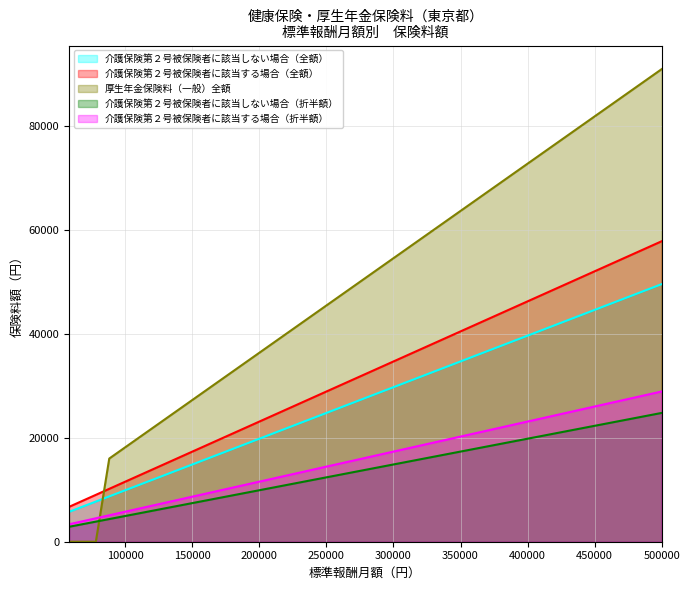

At which category is the sum across all series the highest?

500000